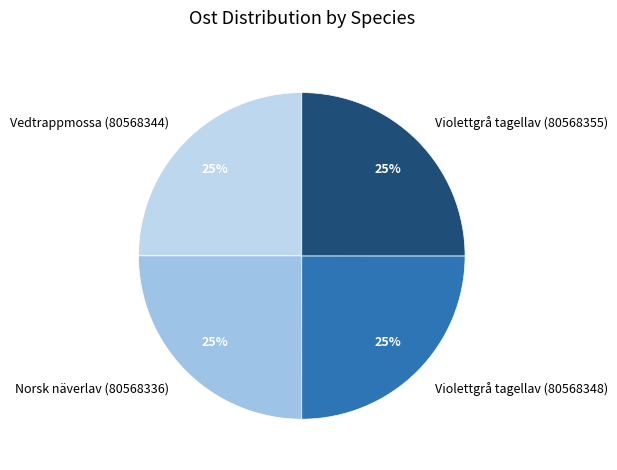

True or false: Norsk näverlav (80568336) accounts for 25% of the total.

True